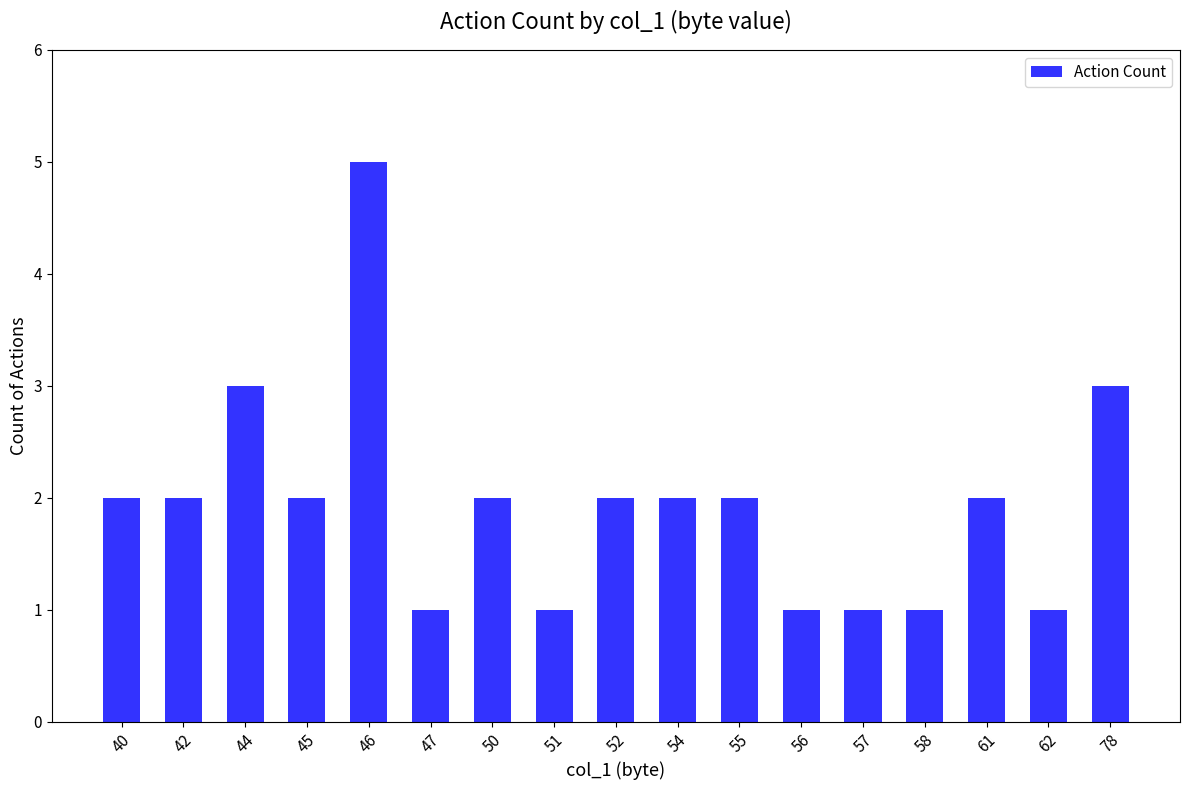

How many bars are there in total?

17